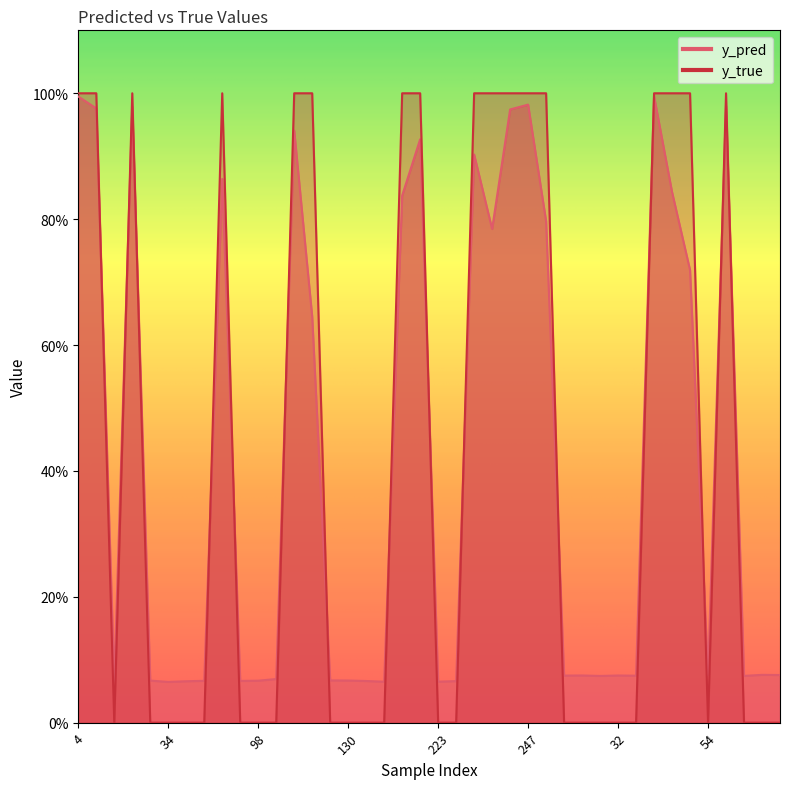

How many interior local valleys does the y_pred series have?

11